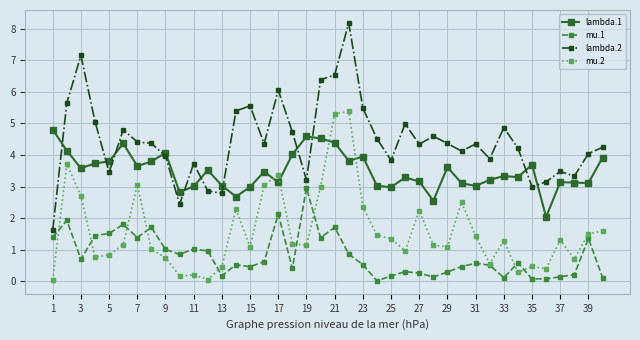

Which series has the widest spread of values?

lambda.2